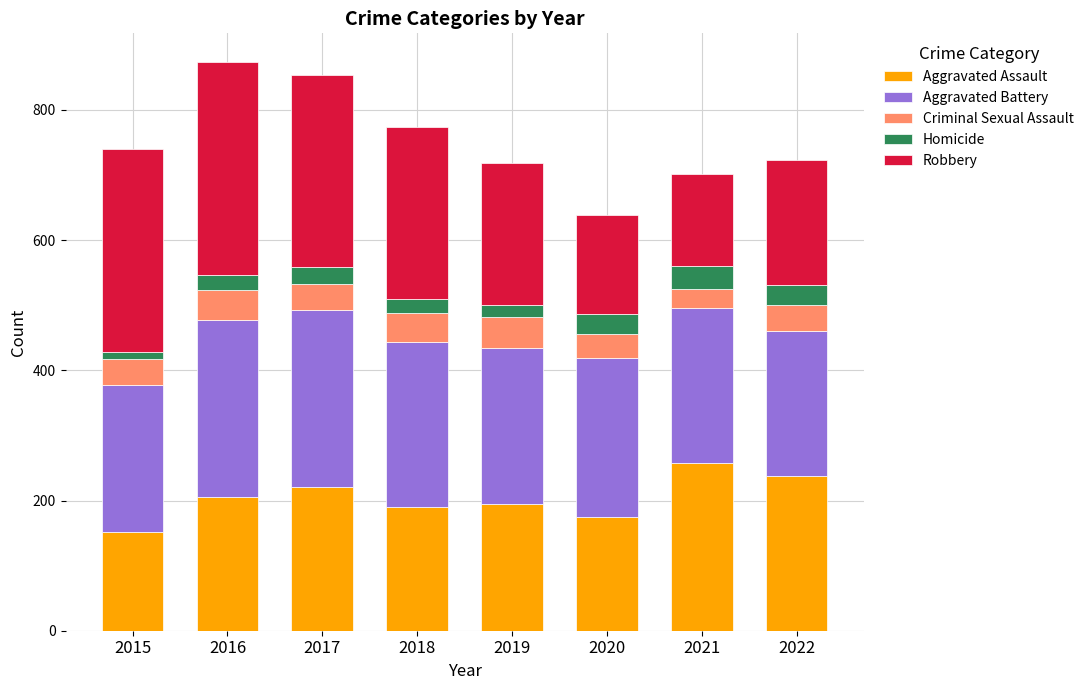

Are the bars horizontal?

No